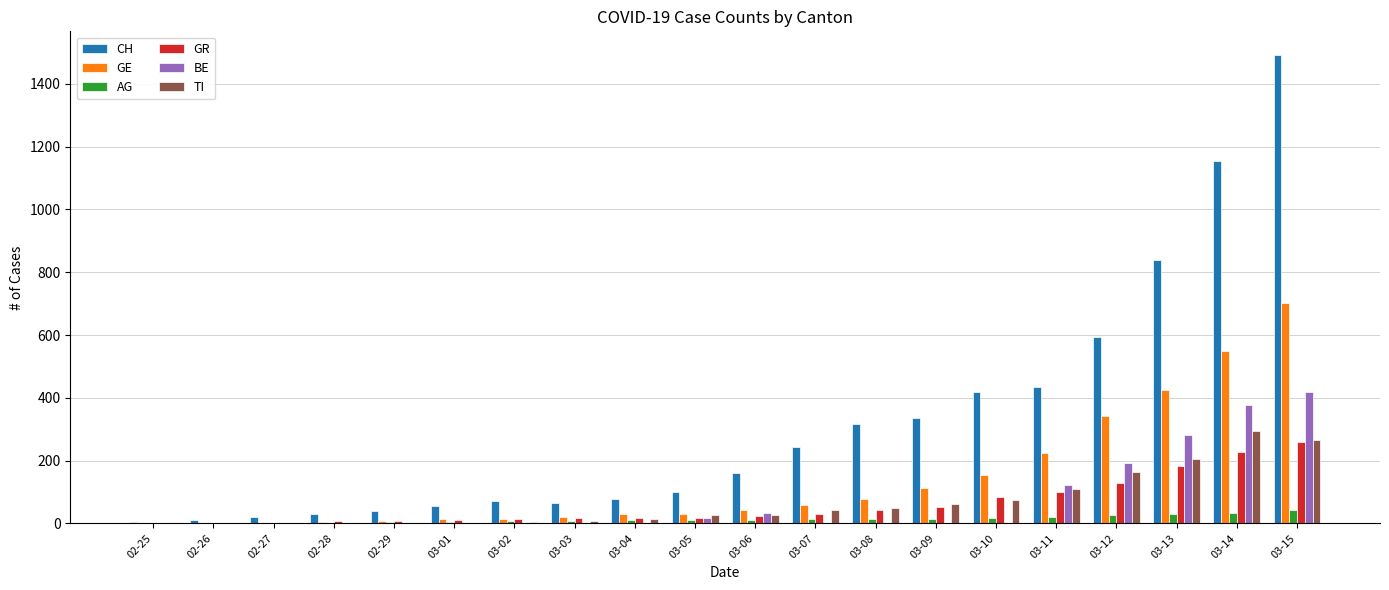

How many categories are shown in the chart?

20